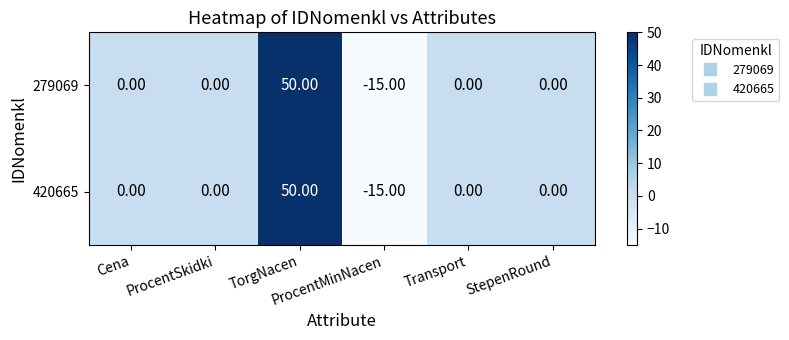

What is the difference between the maximum and minimum values in the 279069 series?

65